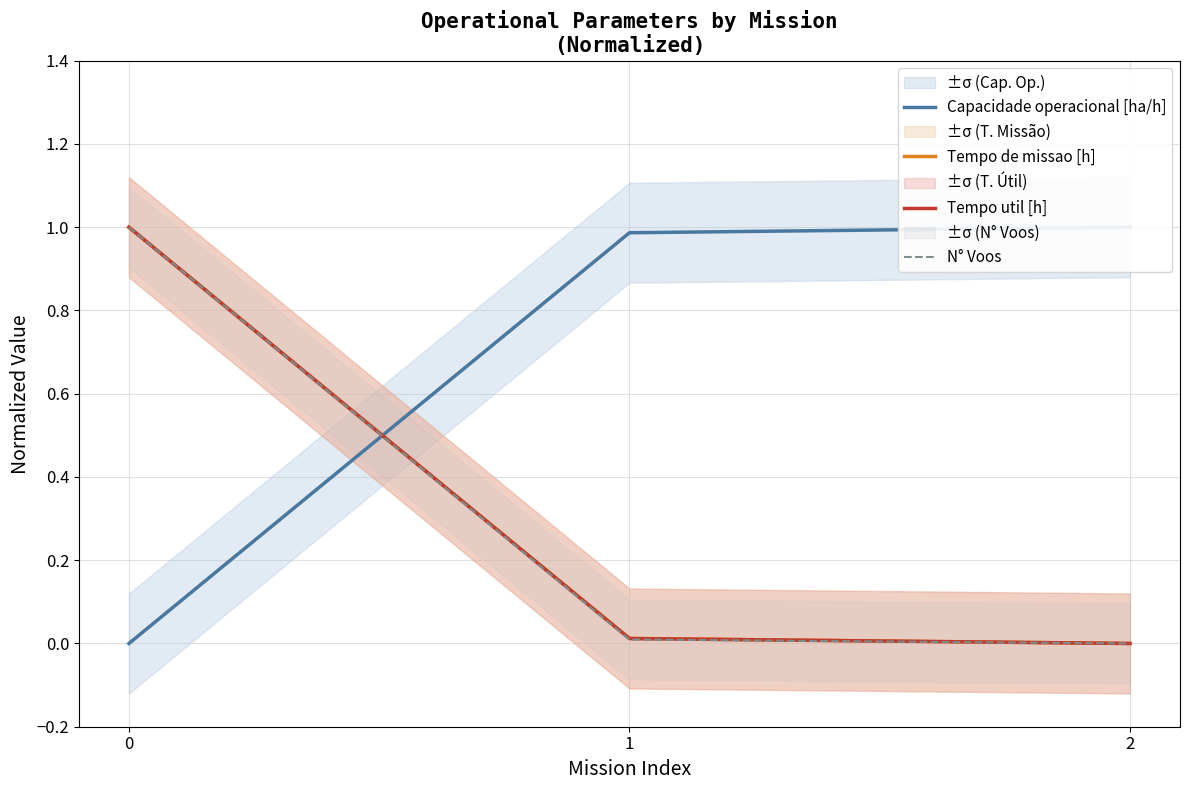

List the series in order of their peak value, highest first.

Capacidade operacional [ha/h], Tempo de missao [h], Tempo util [h], N° Voos